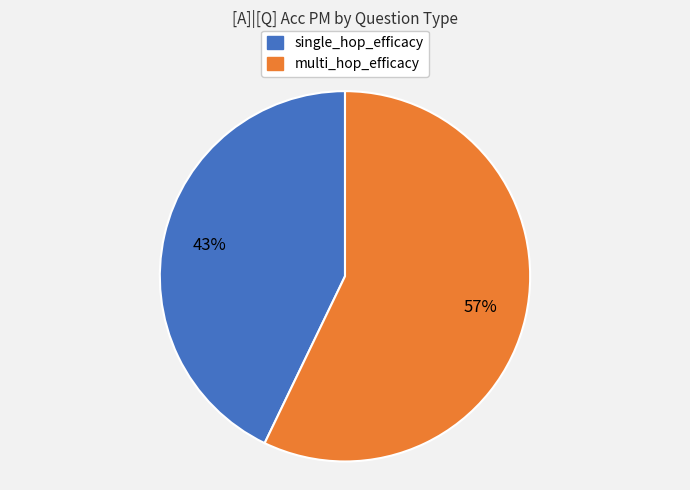

To the nearest percent, what is the average slice percentage?

50%